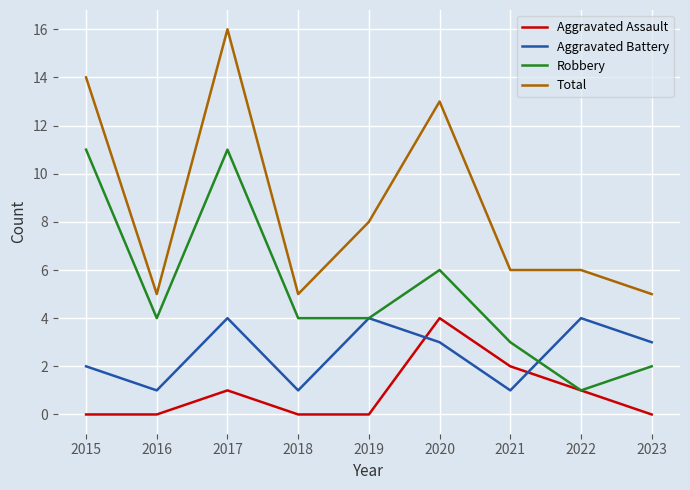

Is the value of Total at 2015 greater than the value of Robbery at 2015?

Yes